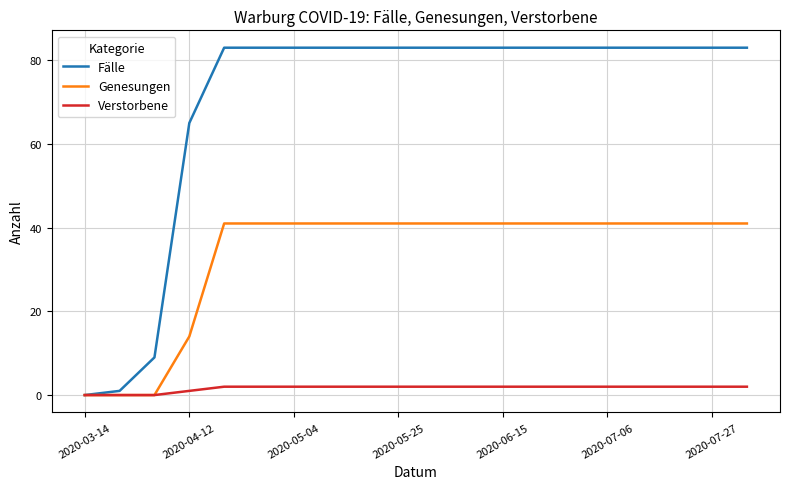

Which series has the widest spread of values?

Fälle